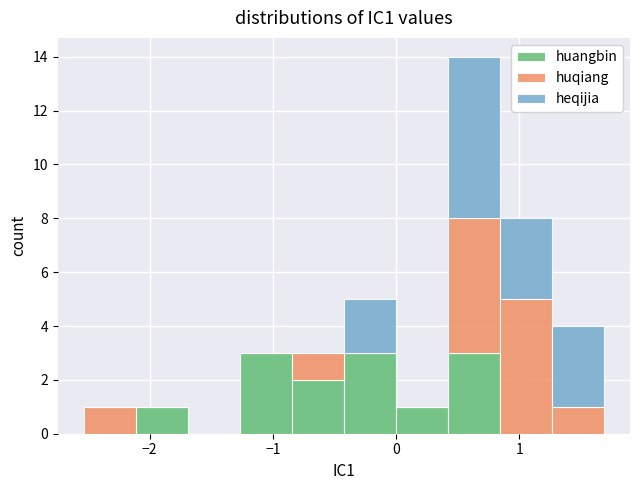

Reading left to right, transcribe this chart: for each stacked bar, give the range it covers on the x-axis and its total height. Neither the bar edges nor the heights are printed on the chart, so give them approximately, as read against the axes.

-2.5 to -2.1: 1
-2.1 to -1.7: 1
-1.7 to -1.3: 0
-1.3 to -0.8: 3
-0.8 to -0.4: 3
-0.4 to 0.0: 5
0.0 to 0.4: 1
0.4 to 0.8: 14
0.8 to 1.3: 8
1.3 to 1.7: 4